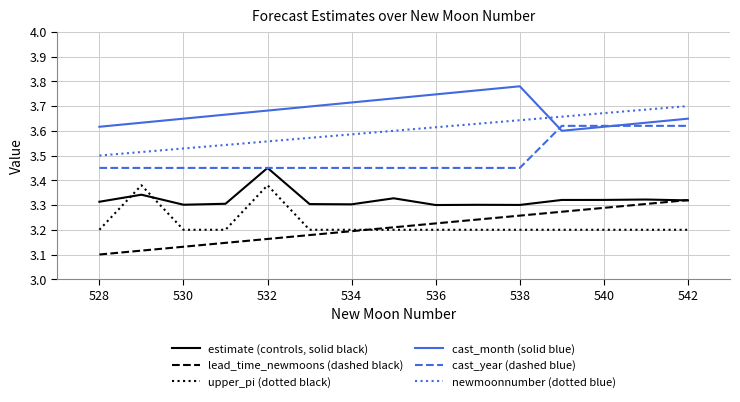

List the series in order of their peak value, highest first.

cast_month (solid blue), newmoonnumber (dotted blue), cast_year (dashed blue), estimate (controls, solid black), upper_pi (dotted black), lead_time_newmoons (dashed black)